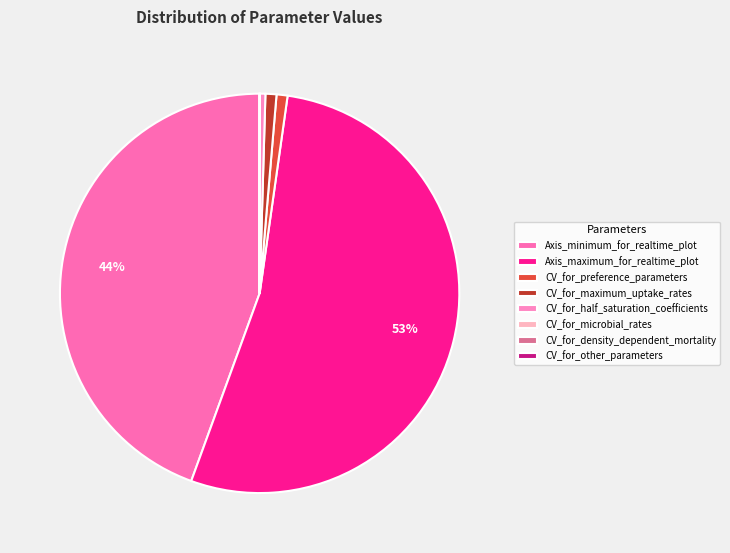

What is the total percentage of CV_for_half_saturation_coefficients and CV_for_microbial_rates?

0.5%